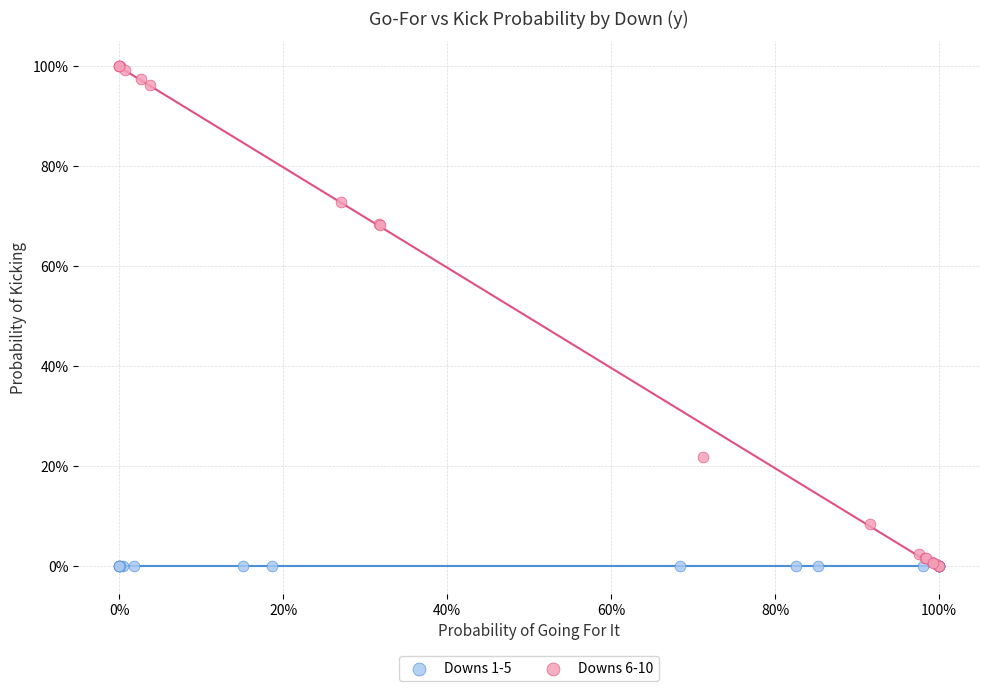

What are all the series names shown in the legend?

Downs 1-5, Downs 6-10